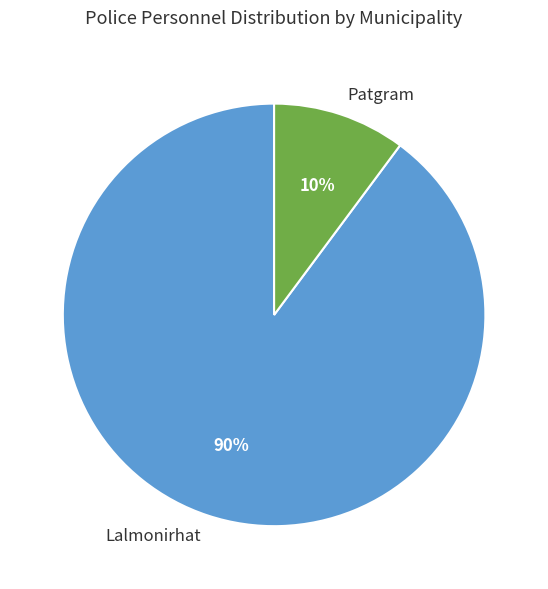

The Patgram slice represents 2% of the pie. True or false?

False